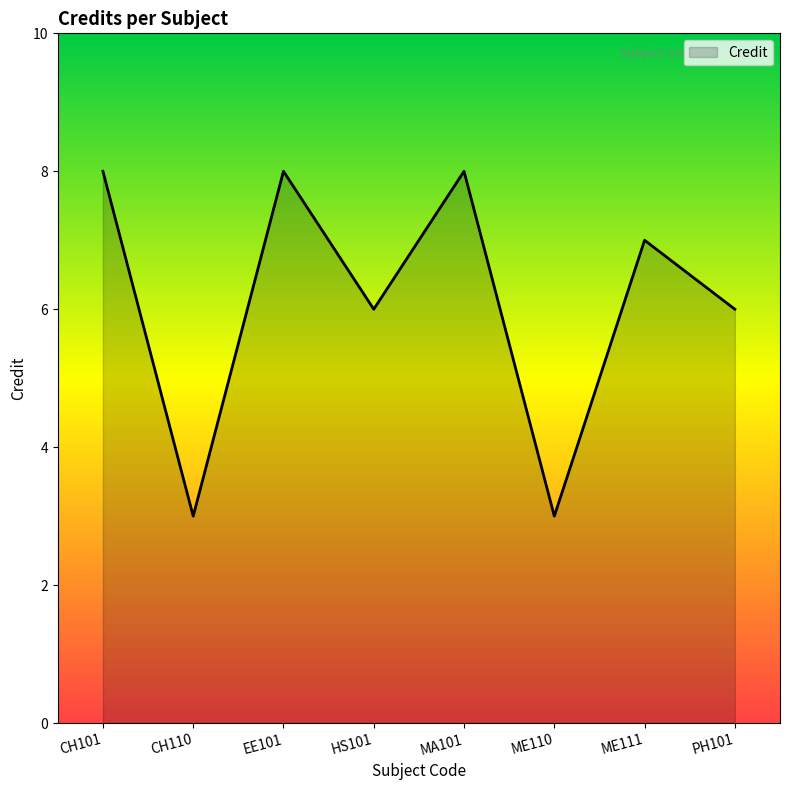

Is it true that the value at CH101 is 8?

True